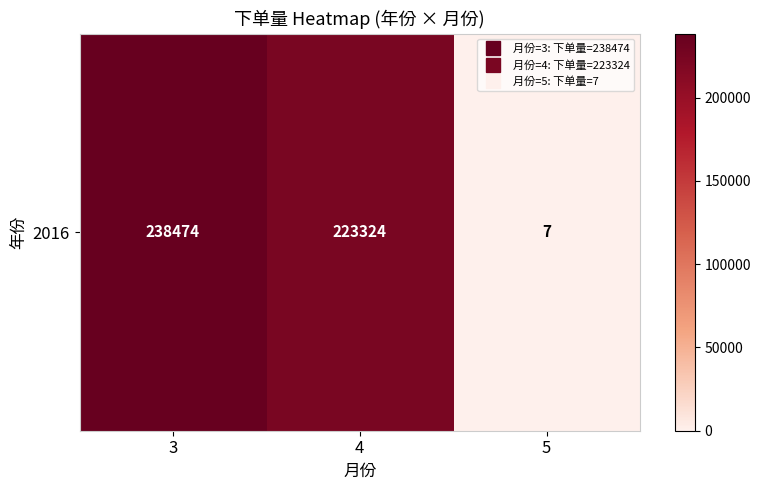

At which label is the value closest to 119240?

4